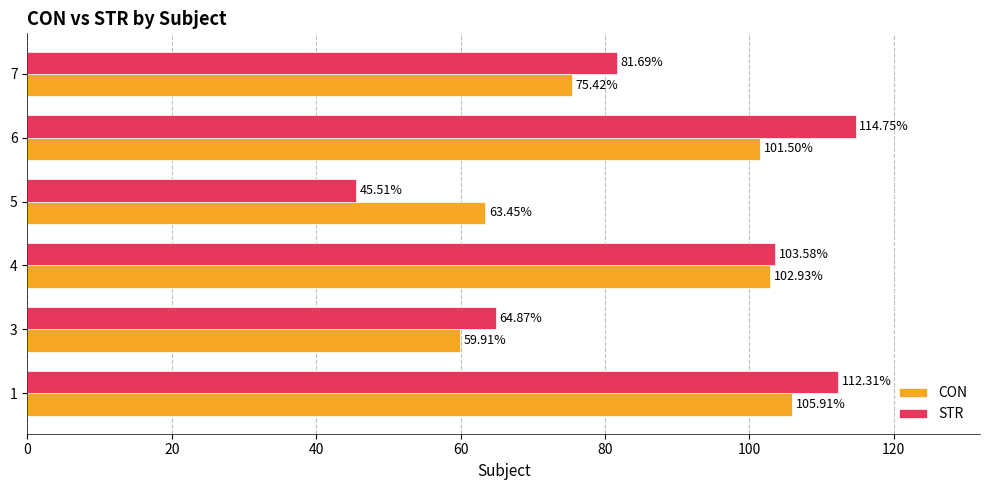

List the series in order of their overall mean, highest first.

STR, CON